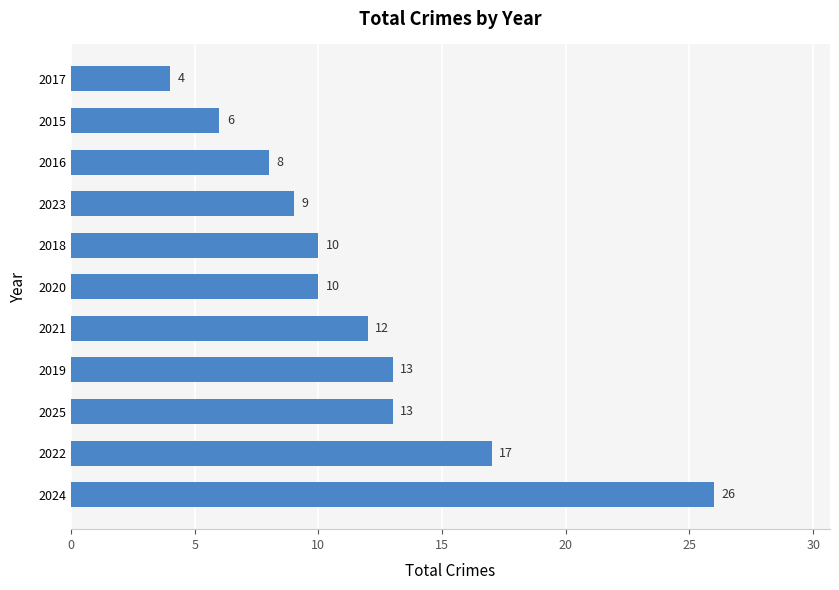

Which category has the highest value across all series?

2024